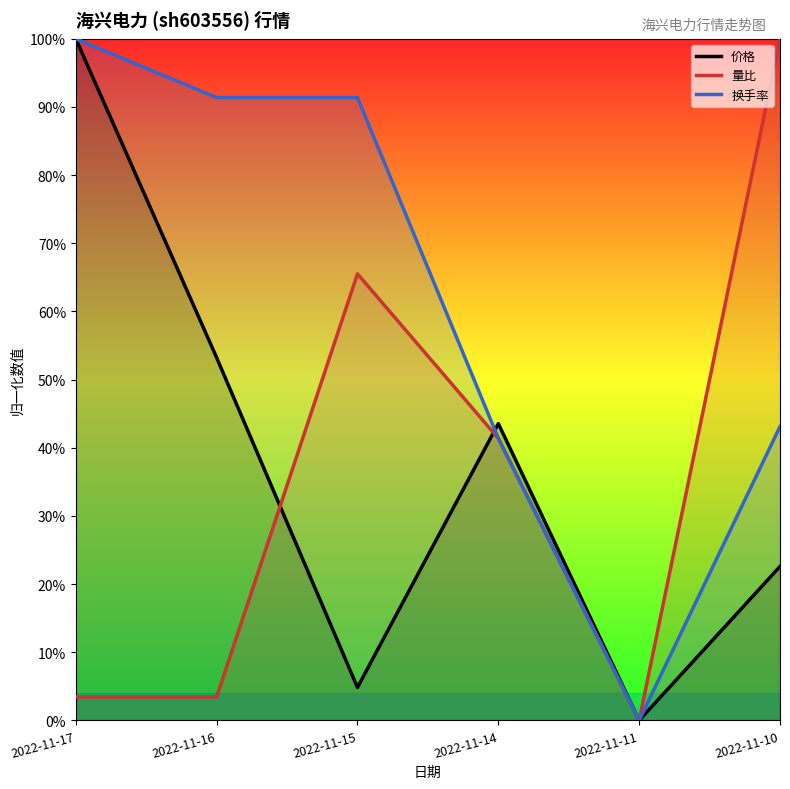

What is the difference between the maximum and minimum values in the 量比 series?

1.0